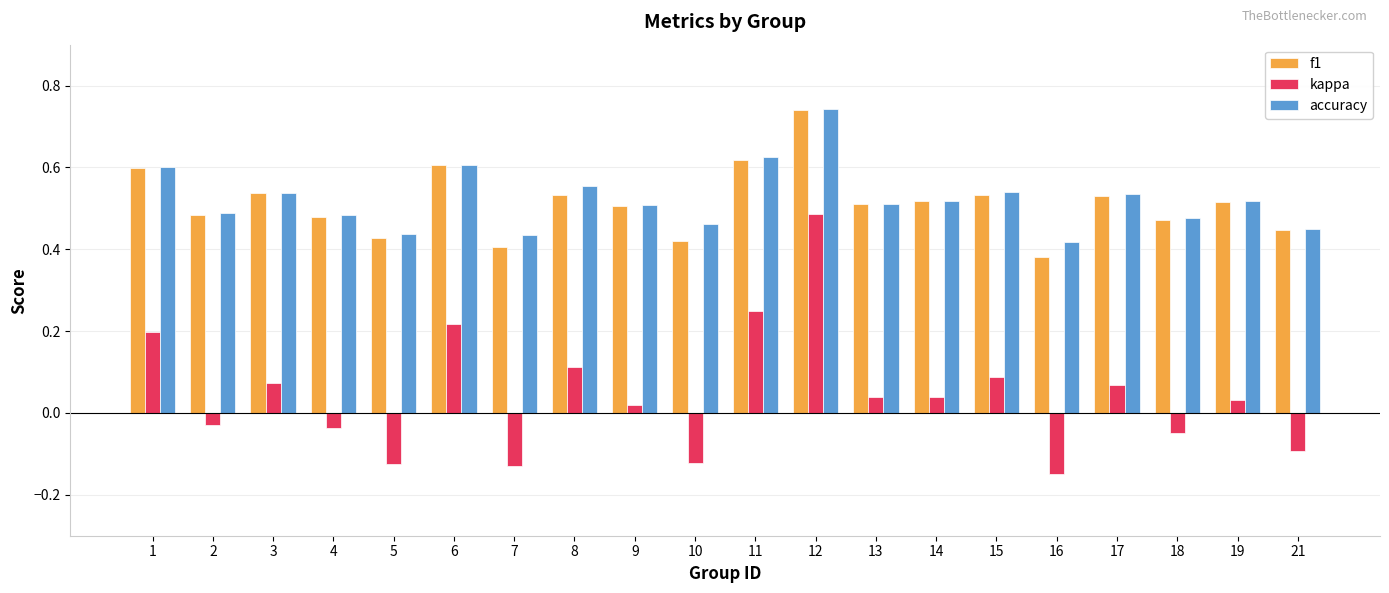

At which label does accuracy reach its peak?

12